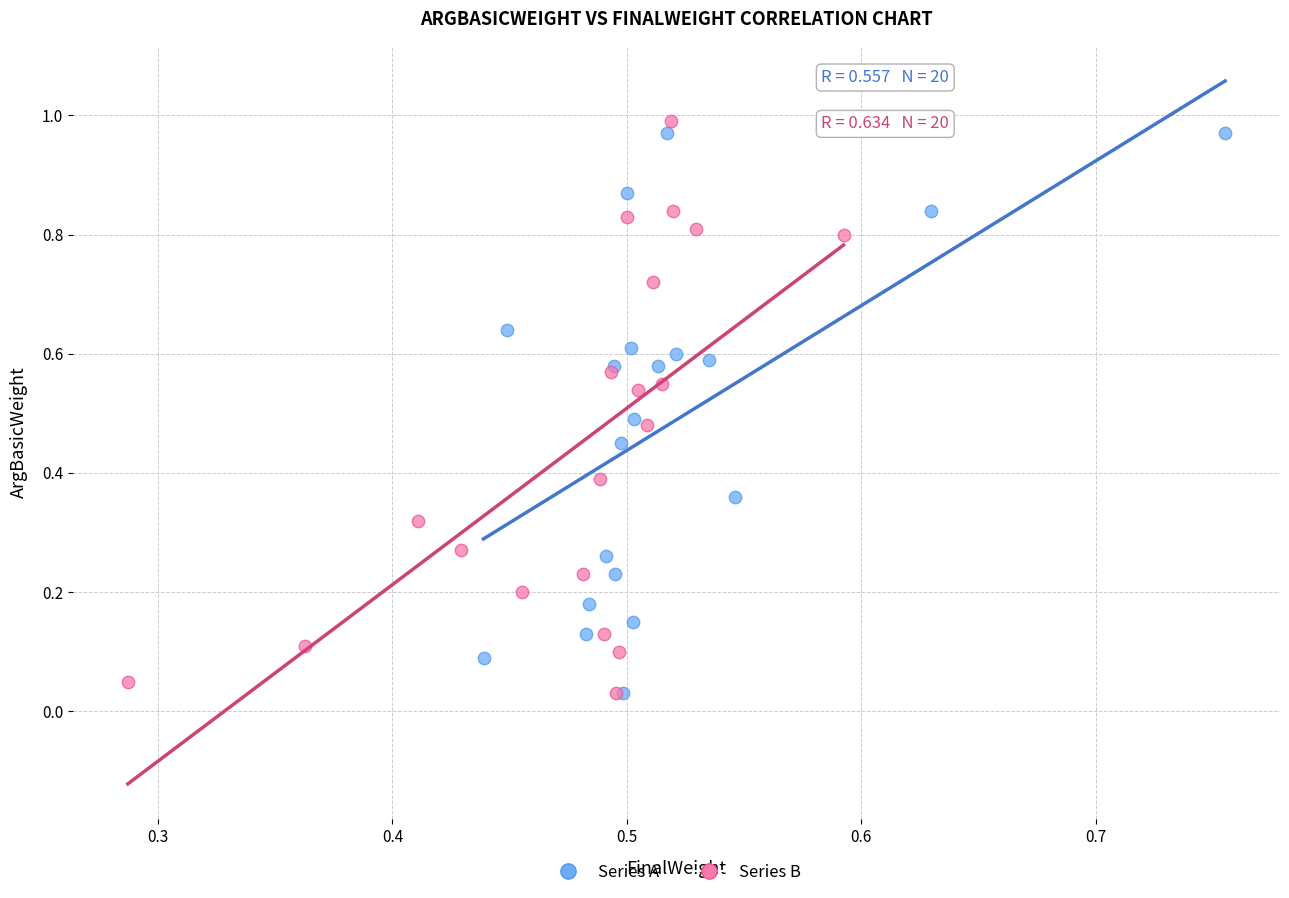

What are all the series names shown in the legend?

Series A, Series B